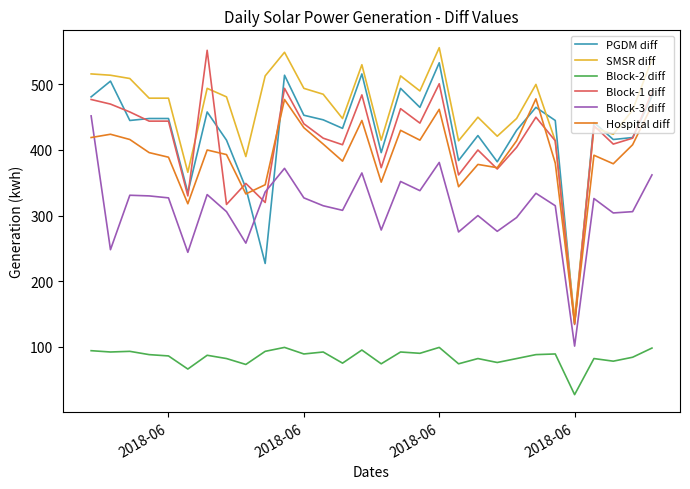

What is the highest value of the Block-1 diff series?

552